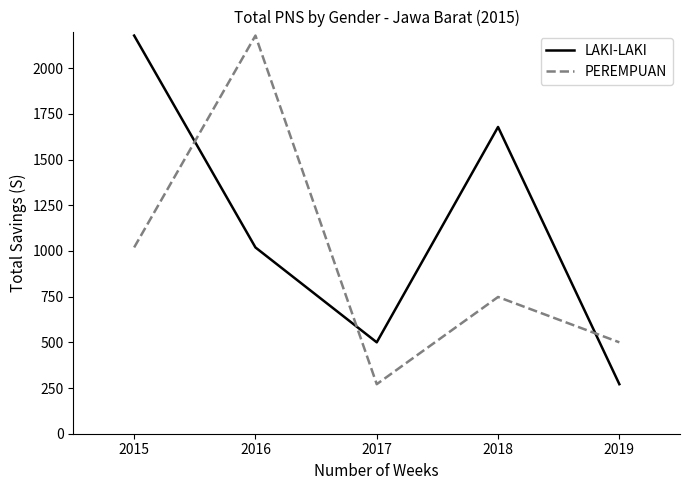

What is the smallest value displayed?

271